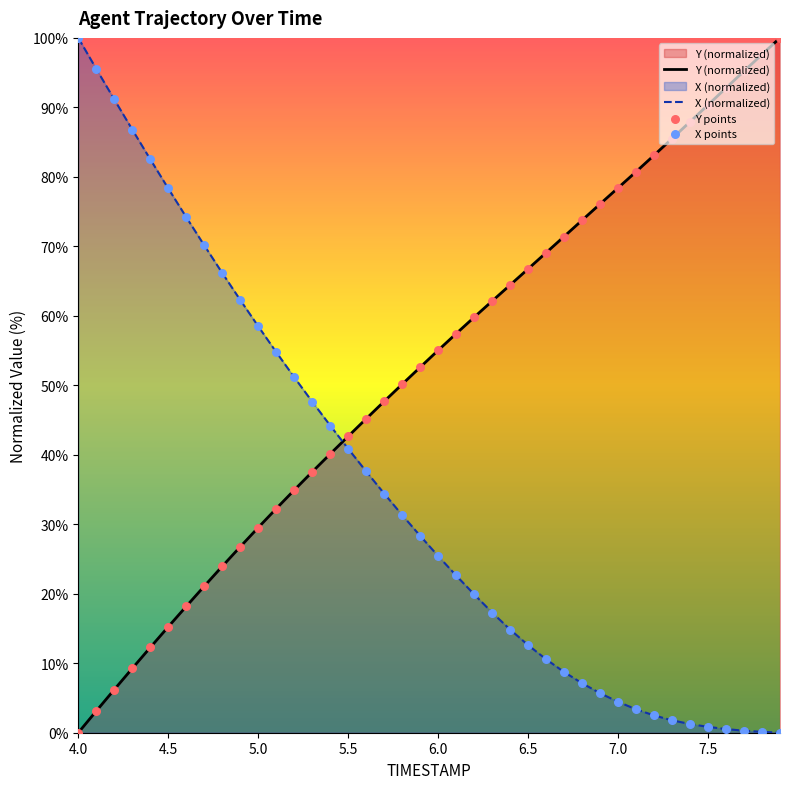

At how many categories does at least one series exceed 12?

40